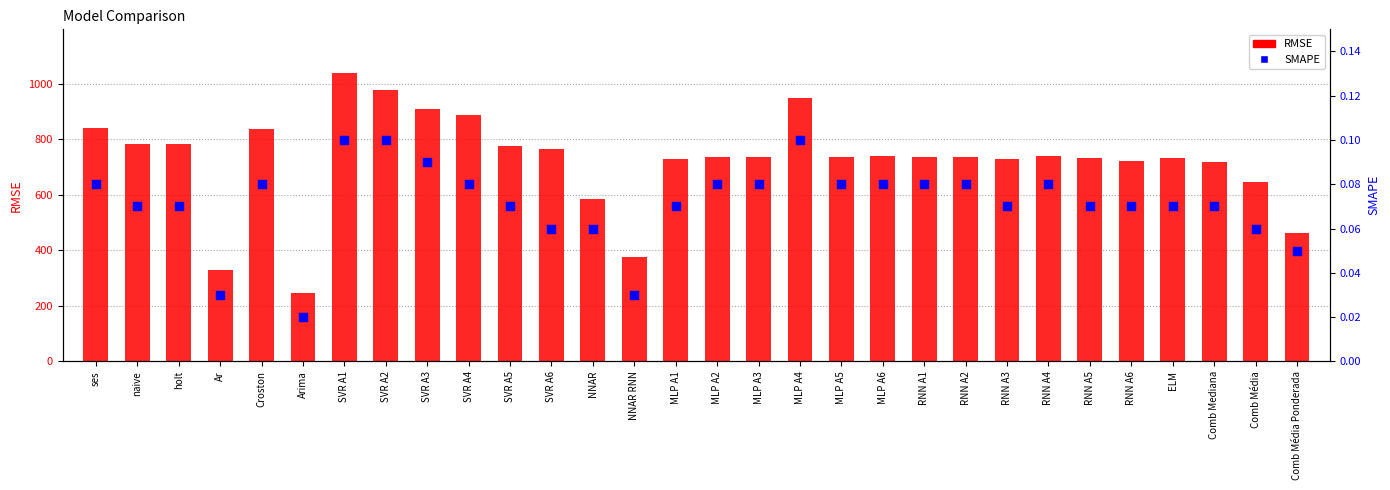

Which series contains the highest Y value?

RMSE